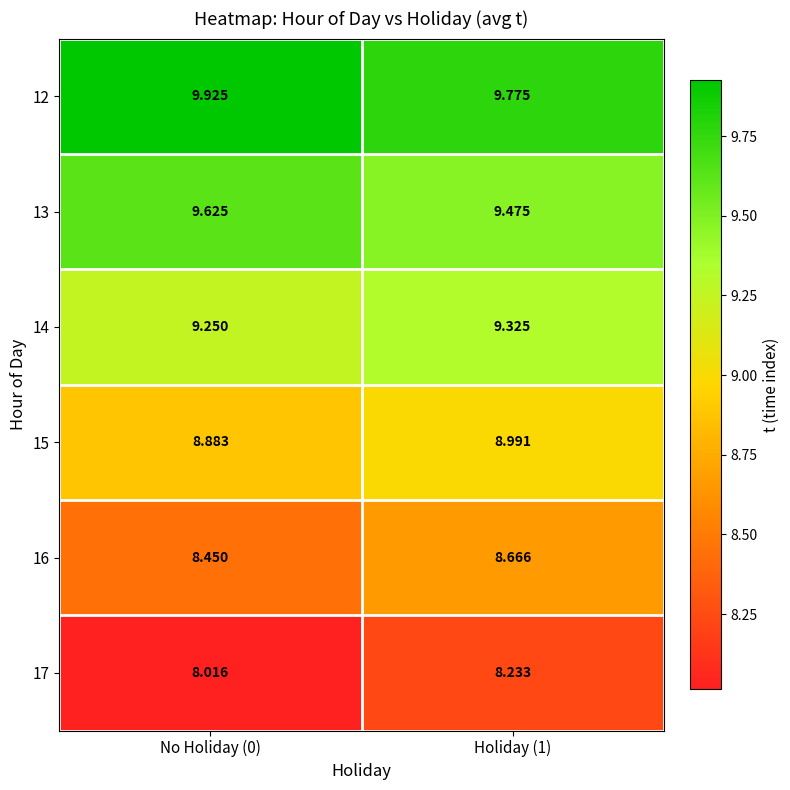

How many distinct data groups are displayed?

6